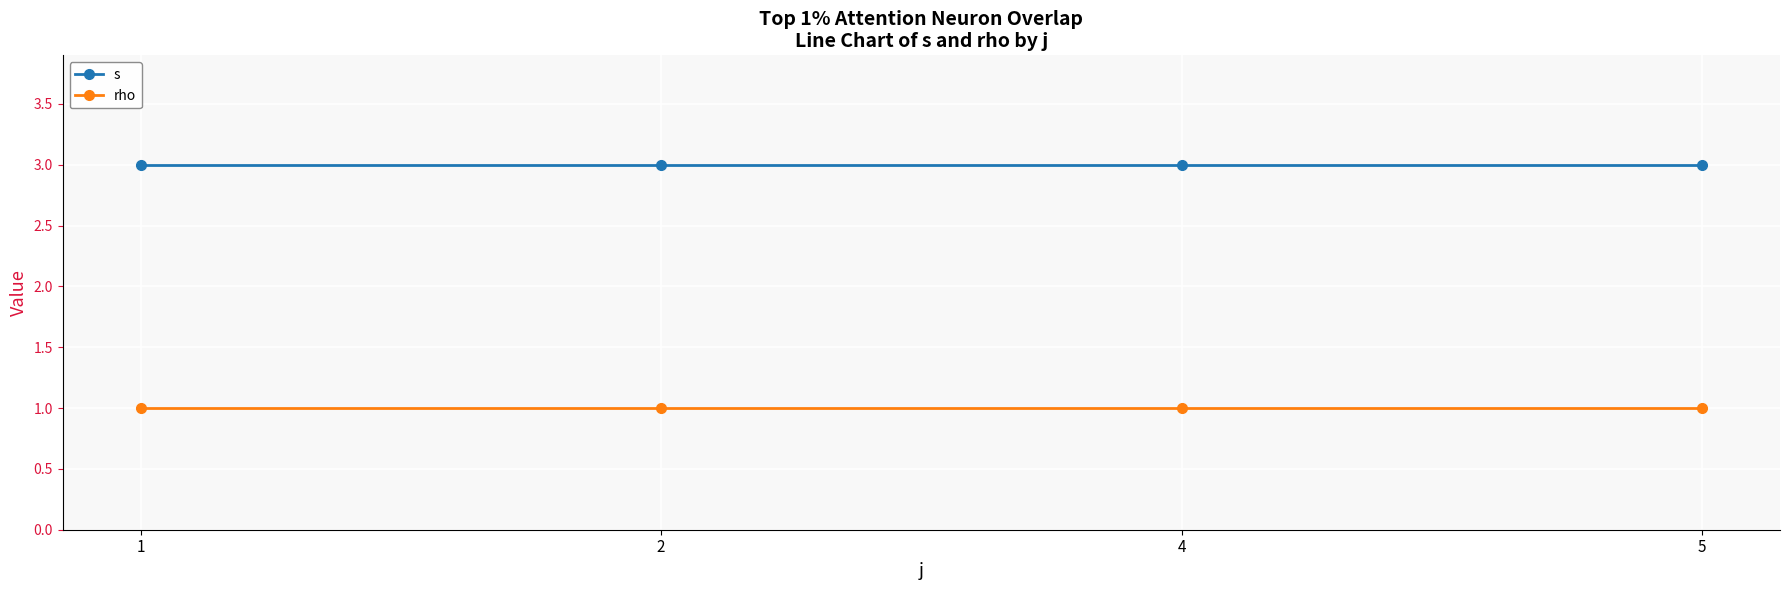

True or false: s has more than 2 interior local peaks.

False